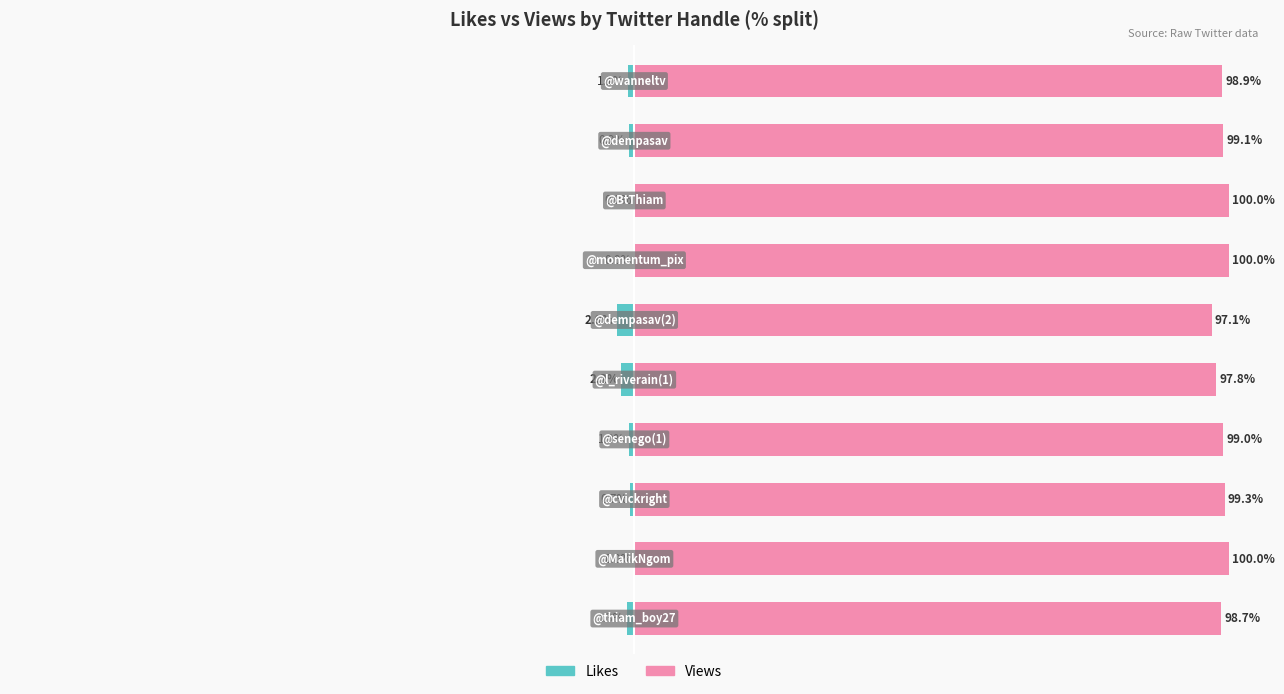

At how many categories does at least one series exceed 79?

10